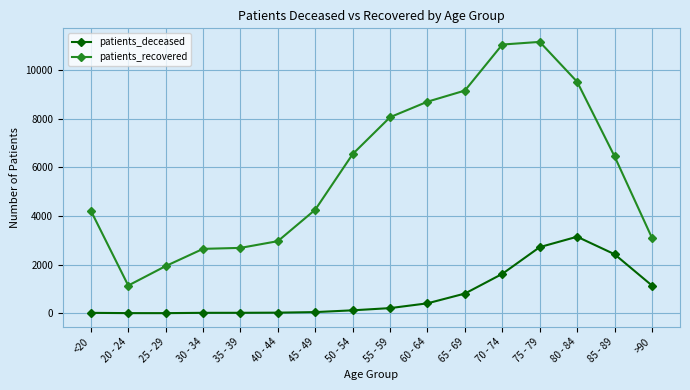

What is the value of the patients_deceased point at the 13th from the left?

2717